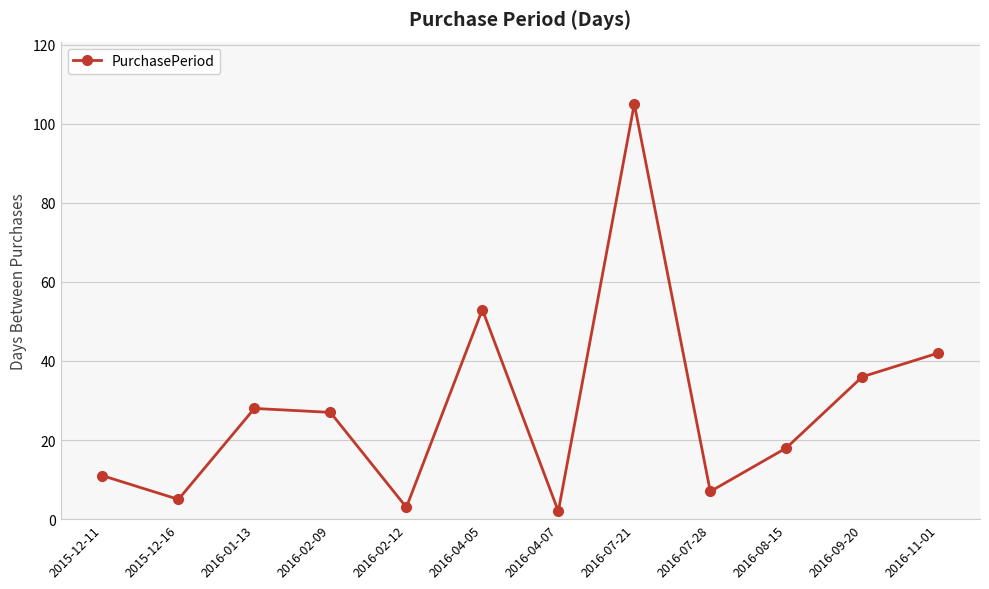

Rank the categories by value from highest to lowest.

2016-07-21, 2016-04-05, 2016-11-01, 2016-09-20, 2016-01-13, 2016-02-09, 2016-08-15, 2015-12-11, 2016-07-28, 2015-12-16, 2016-02-12, 2016-04-07